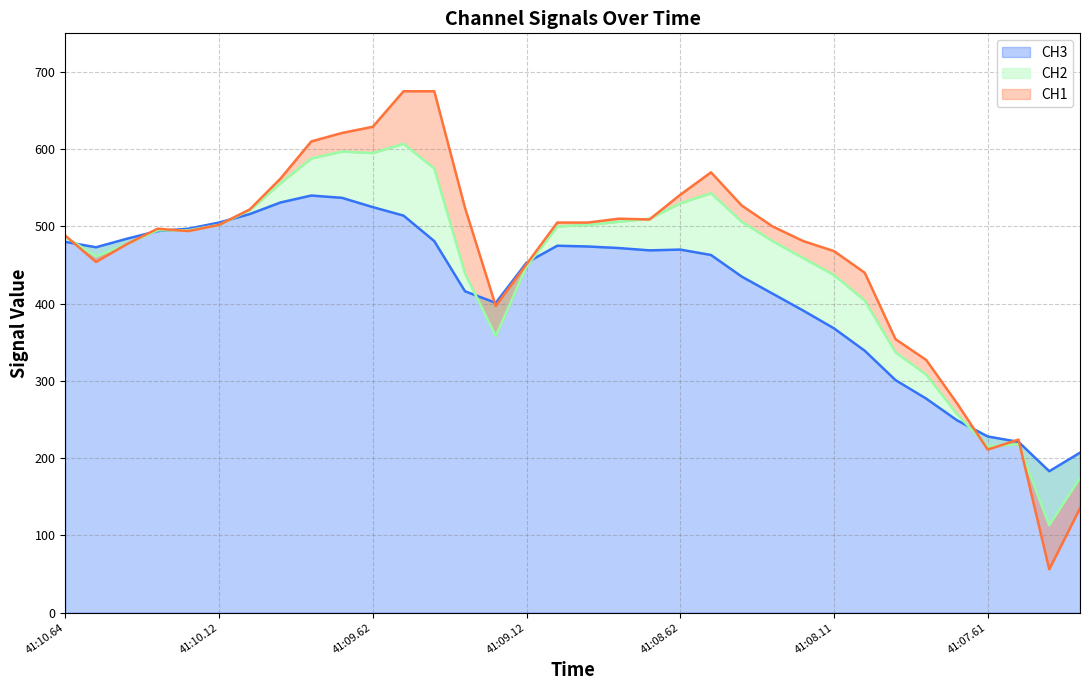

At 02:41:10.236000, list the series in order from smallest to largest.

CH1, CH2, CH3